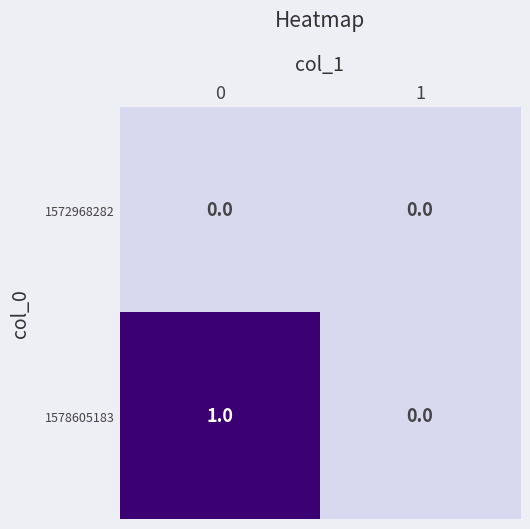

How many values in 1578605183 are above zero?

1